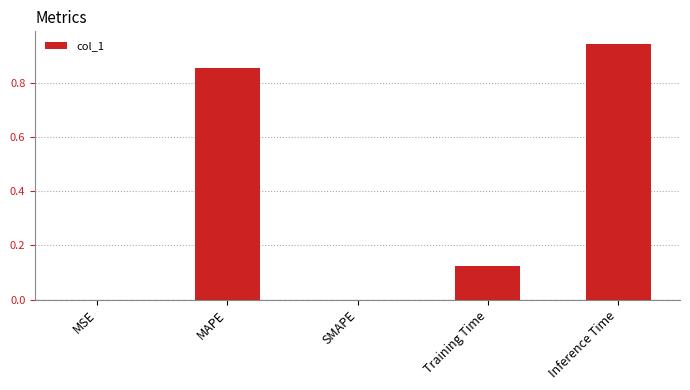

Which category has the highest value across all series?

Inference Time